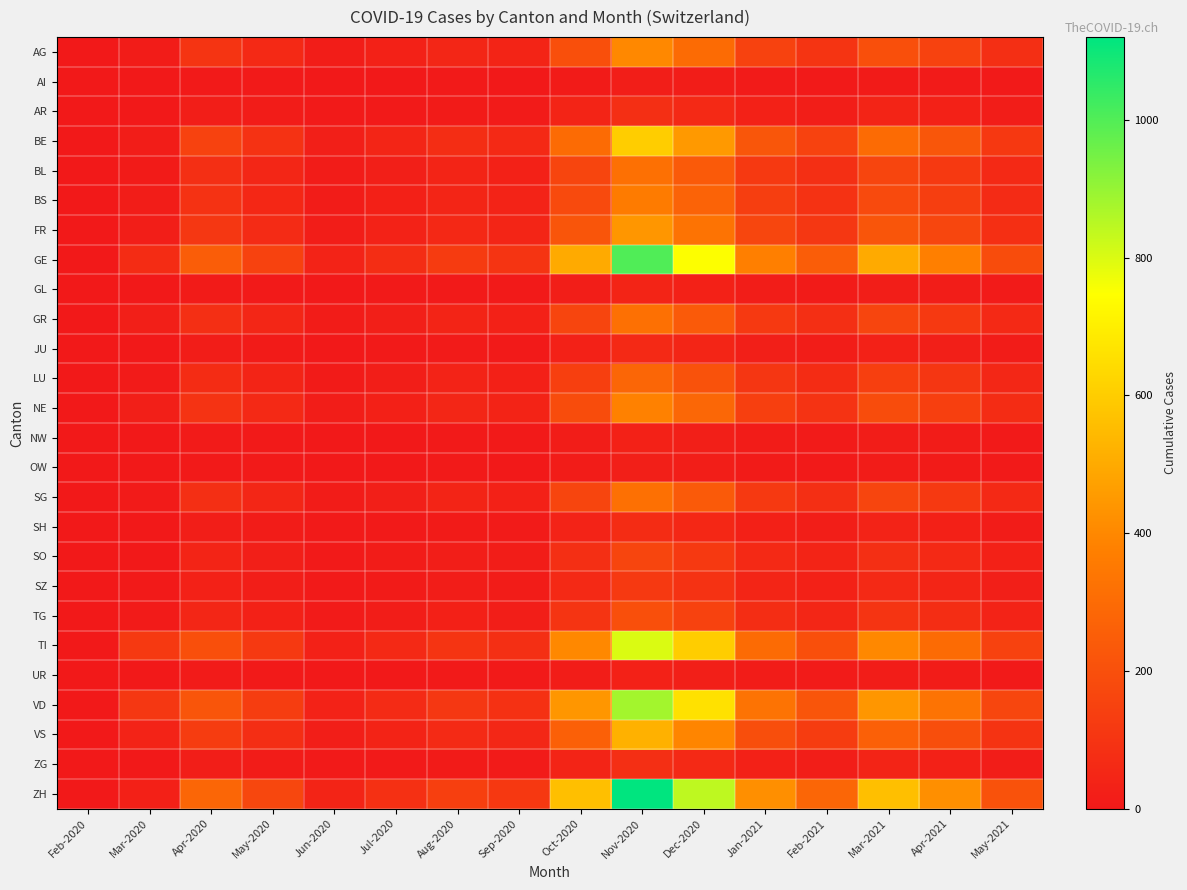

At how many categories does at least one series exceed 293?

6